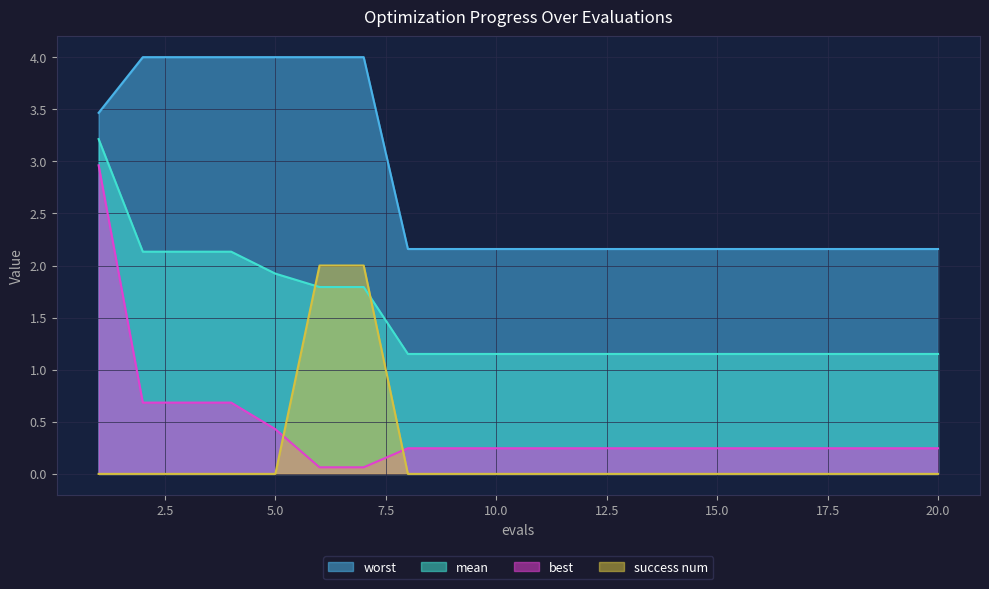

Which series has the largest total across all categories?

worst